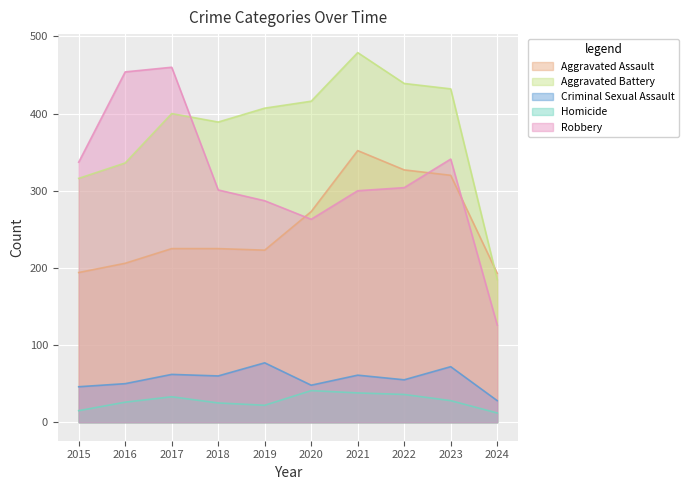

What is the lowest value of the Homicide series?

12